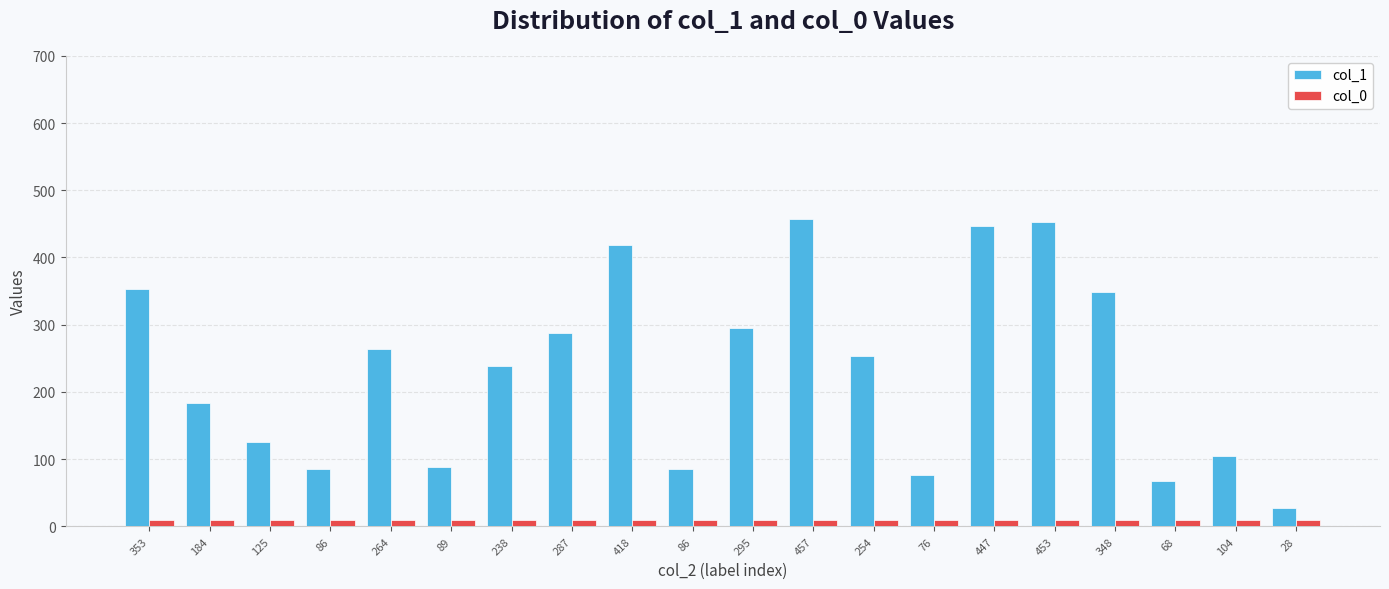

How many distinct data groups are displayed?

2